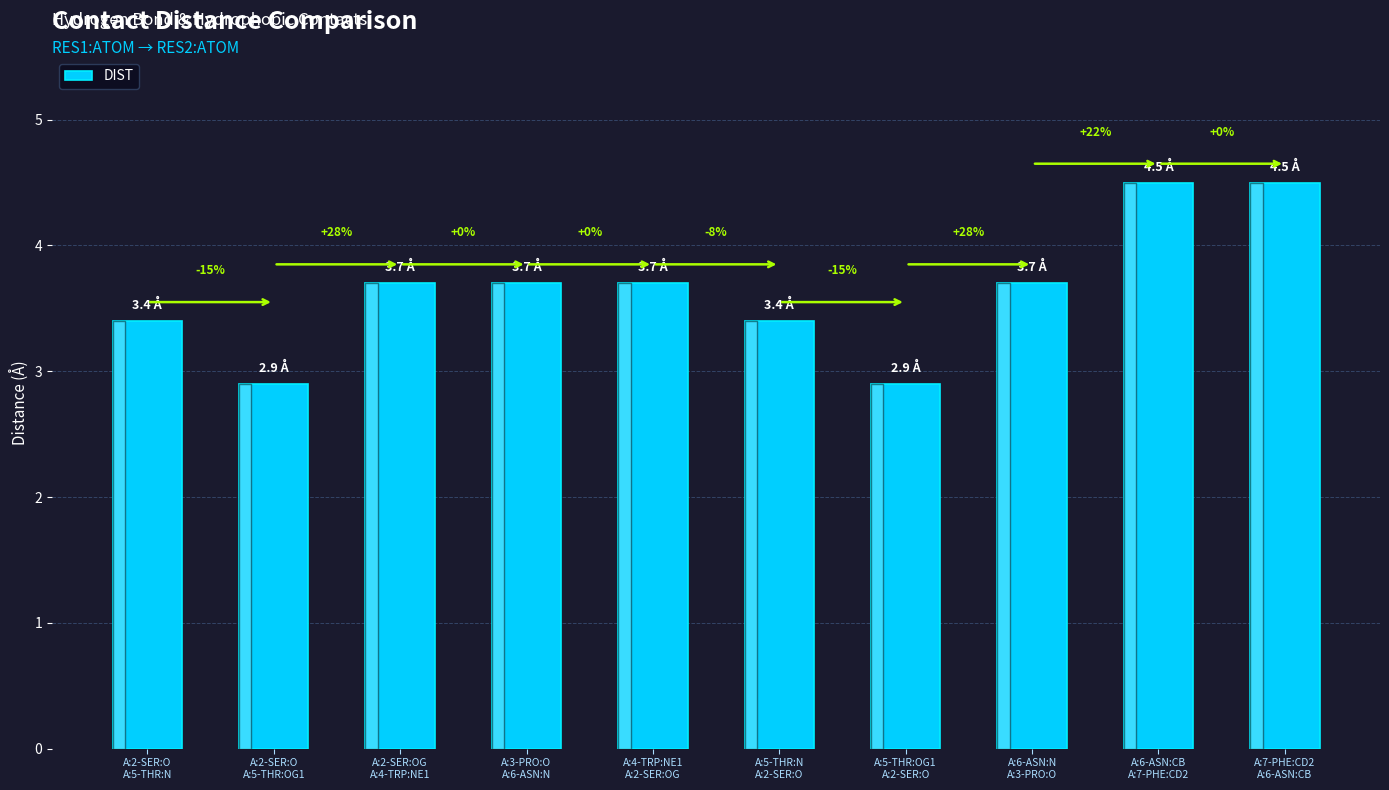

True or false: the data shows 5.2 at A:2-SER:OG
A:4-TRP:NE1.

False